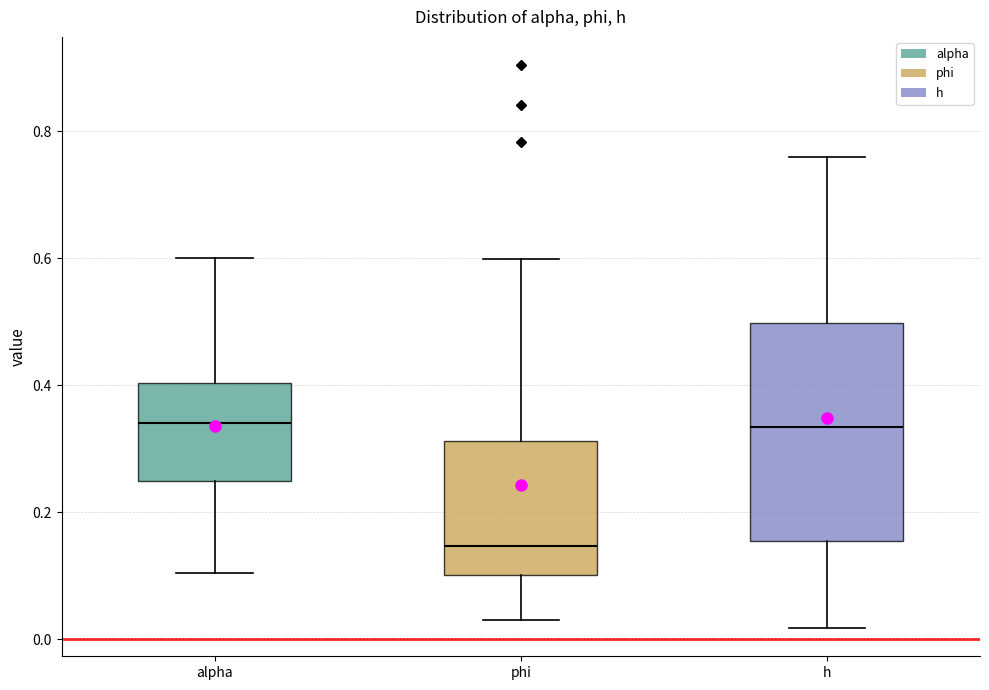

Which box is the tallest, from its lower edge to its upper edge?

h